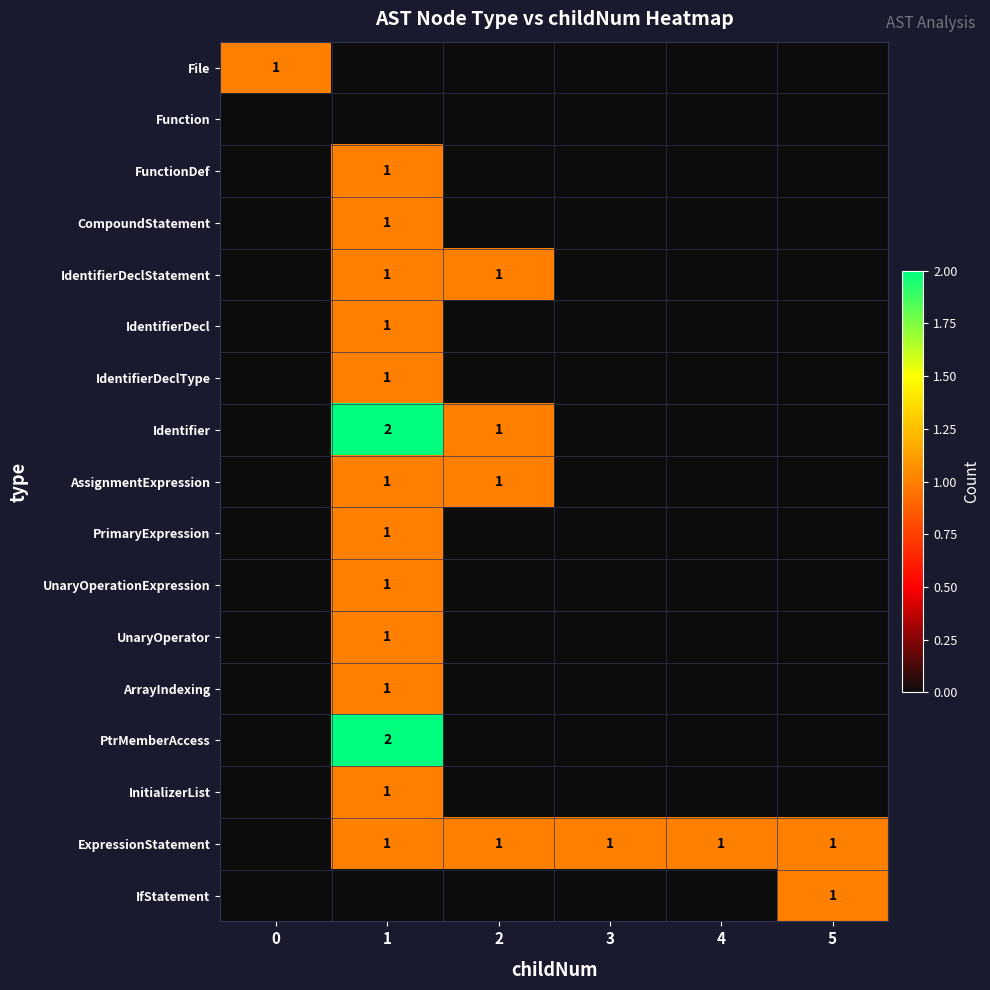

Is the value of FunctionDef at 0 greater than the value of CompoundStatement at 5?

No